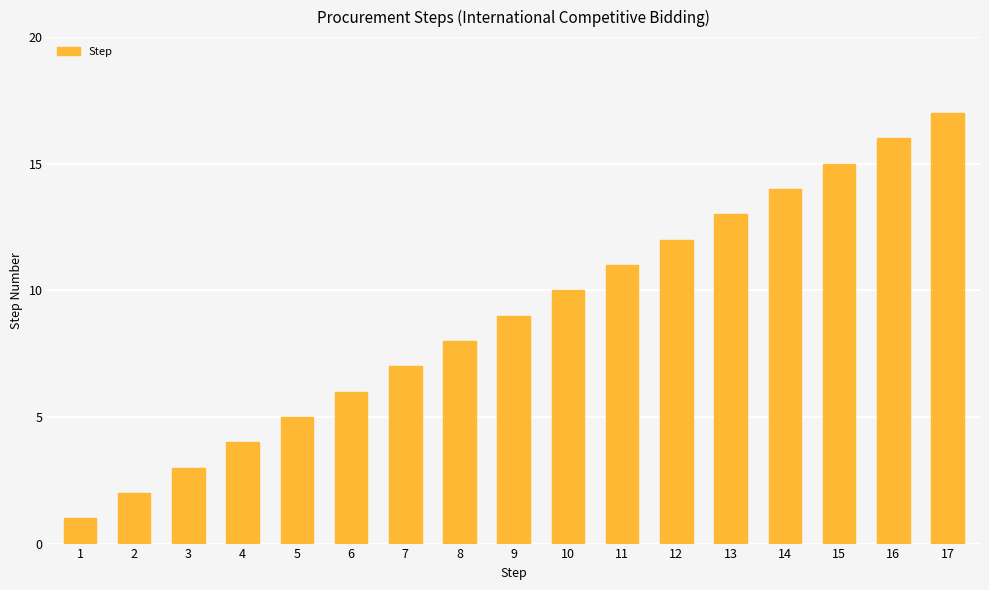

The chart shows a value of 7 at 7. True or false?

True